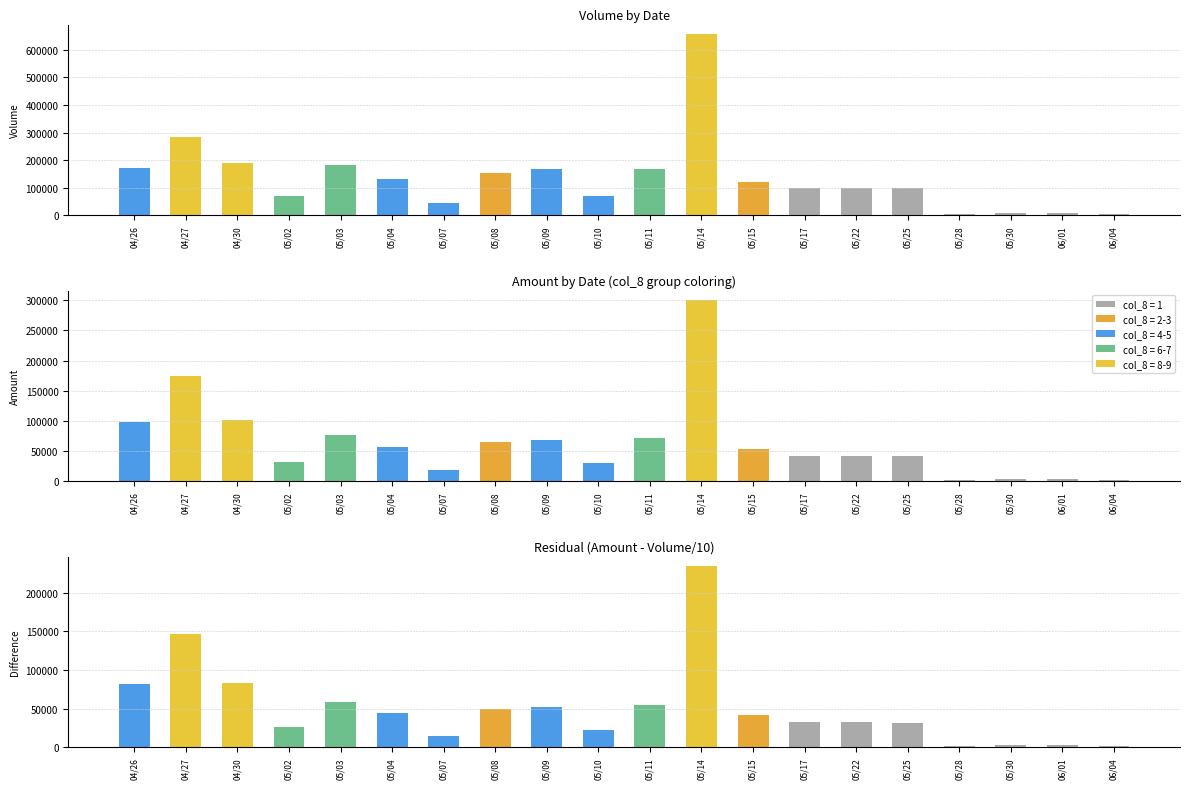

Read the col_2 (Amount) value at 05/28.

2200